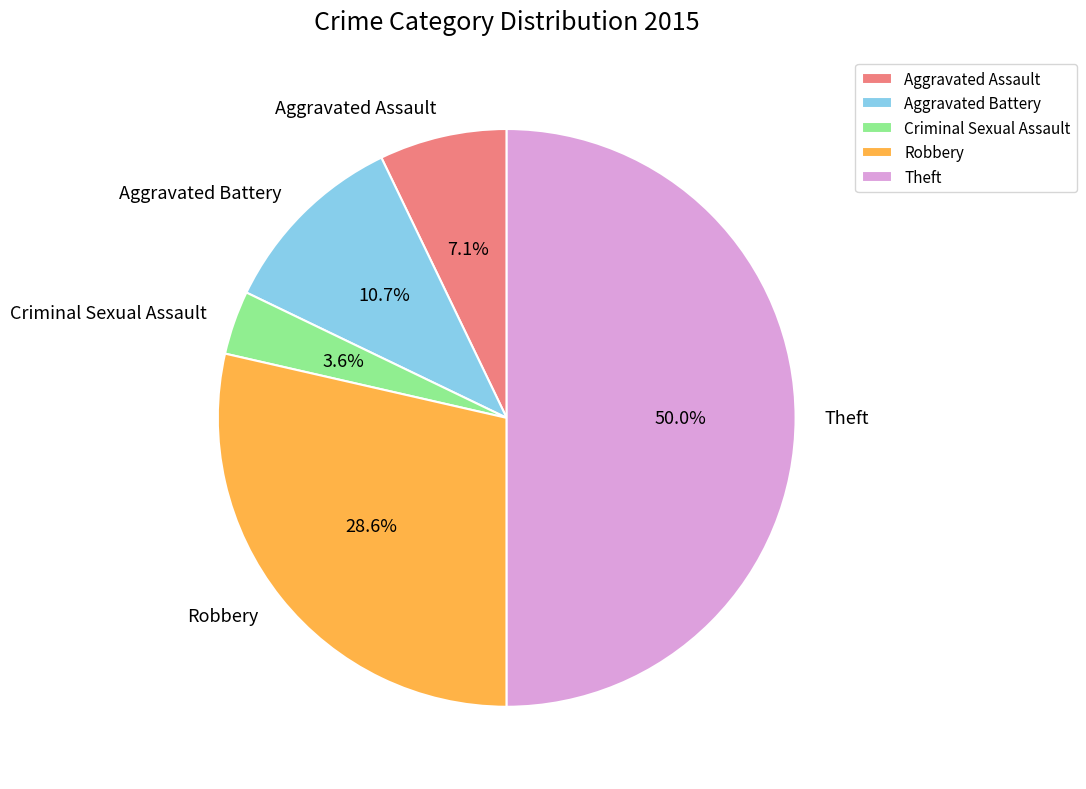

Does Criminal Sexual Assault account for over 50% of the chart?

No